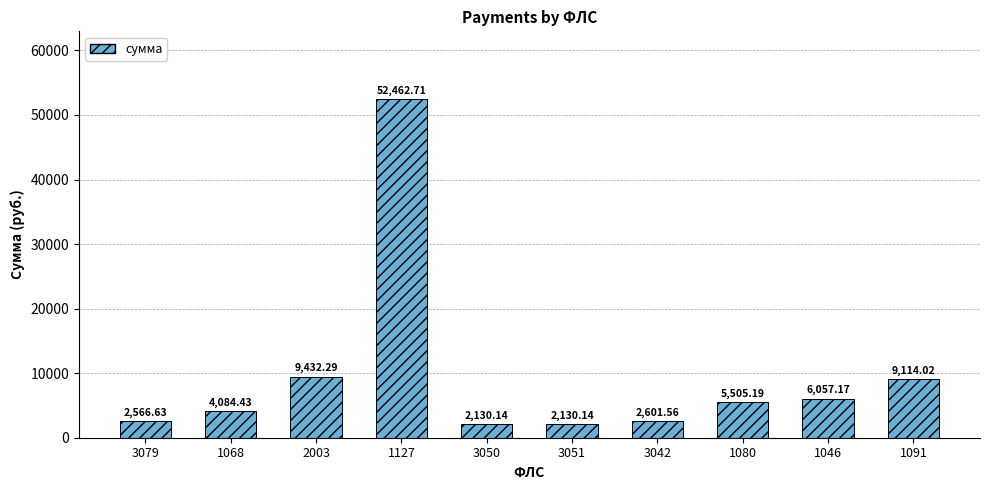

What is the average value?

9608.4